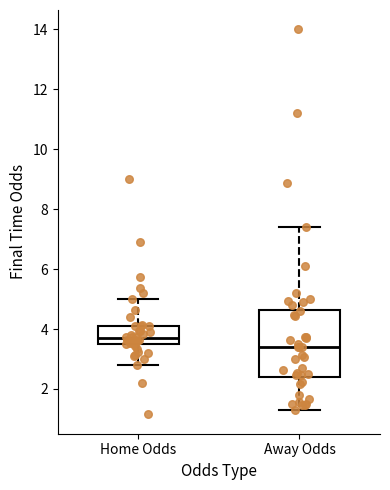

Comparing the boxes themselves (not the whiskers), which one is the tallest?

Away Odds